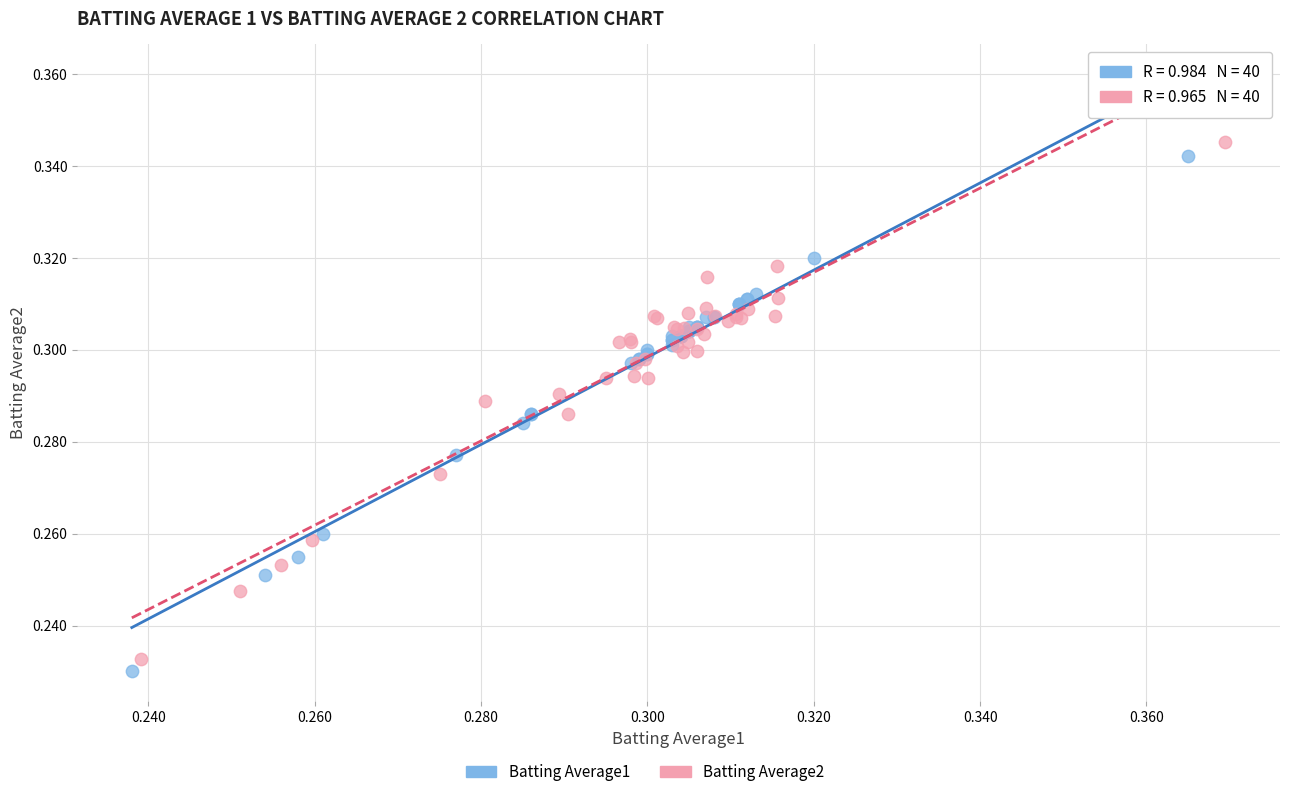

Which series has the widest spread of Y values?

Batting Average2